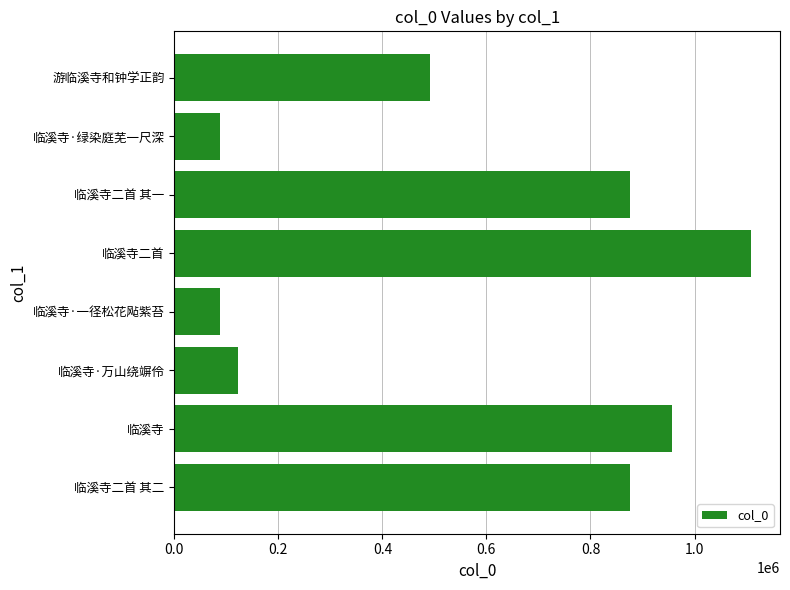

Where is the data nearest to the value 598234?

游临溪寺和钟学正韵